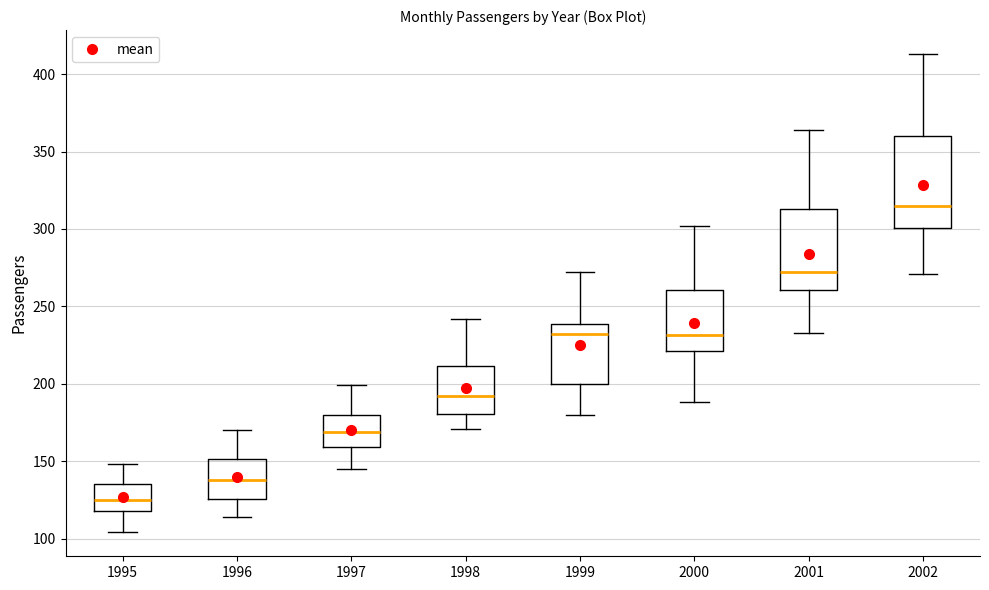

Reading left to right, transcribe this box plot: for each box, give where its median line is, the range the box spans, and where its two whiskers end, as read against the y-axis. The values are not printed on the chart, so give them approximately, as read against the axis.

1995: median 125, box 120 to 135, whiskers 105 to 150
1996: median 140, box 125 to 150, whiskers 115 to 170
1997: median 170, box 160 to 180, whiskers 145 to 200
1998: median 190, box 180 to 210, whiskers 170 to 240
1999: median 230, box 200 to 240, whiskers 180 to 270
2000: median 230, box 220 to 260, whiskers 190 to 300
2001: median 270, box 260 to 315, whiskers 235 to 365
2002: median 315, box 300 to 360, whiskers 270 to 415